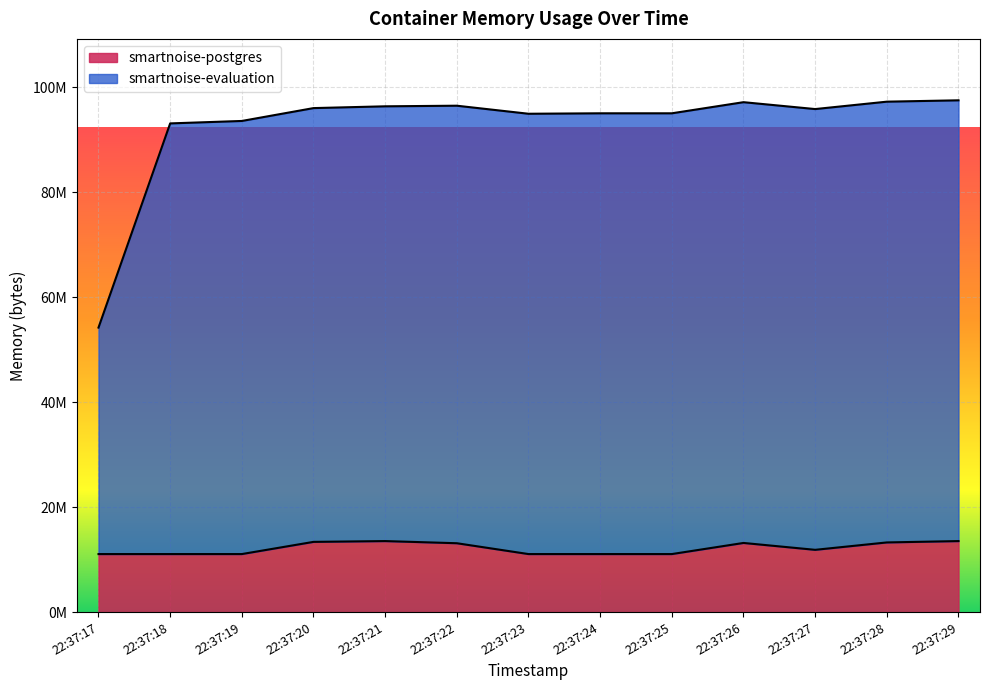

Where does the smartnoise-evaluation series first go above 95821824?

22:37:20